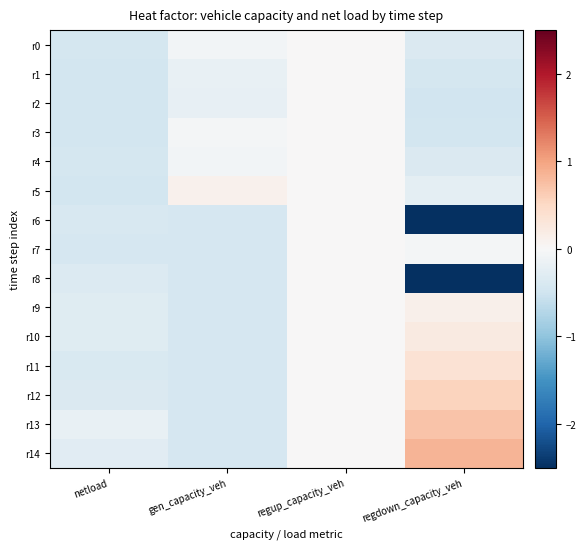

How many series are shown in this chart?

15